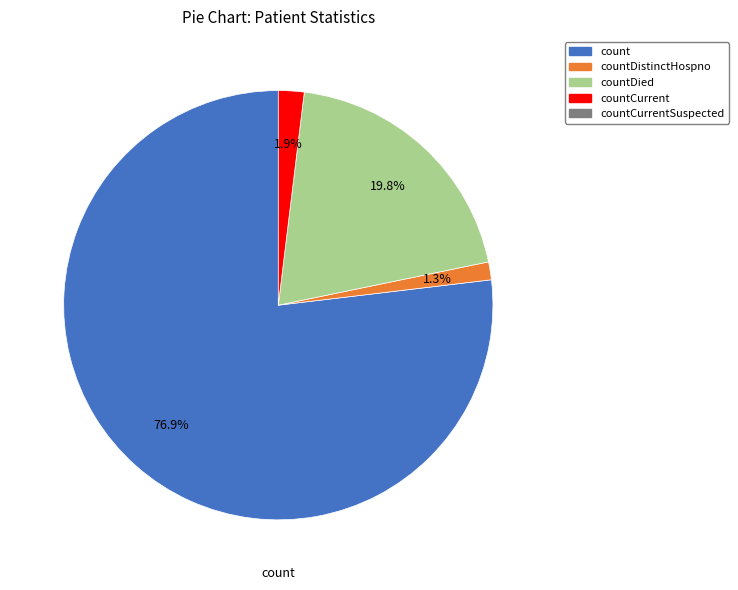

Does any single category account for the majority?

Yes